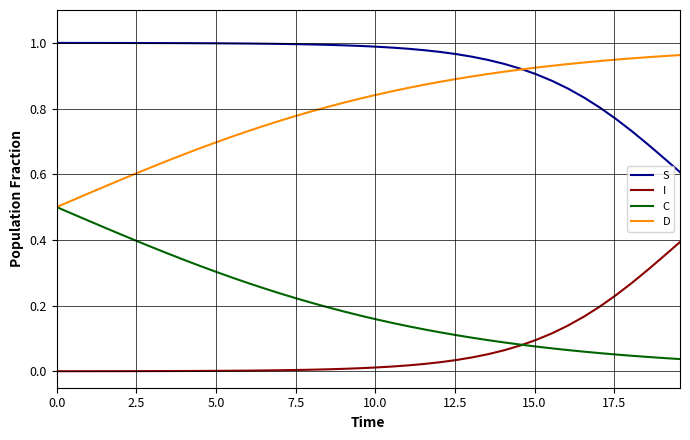

Count the number of categories in the chart.

40